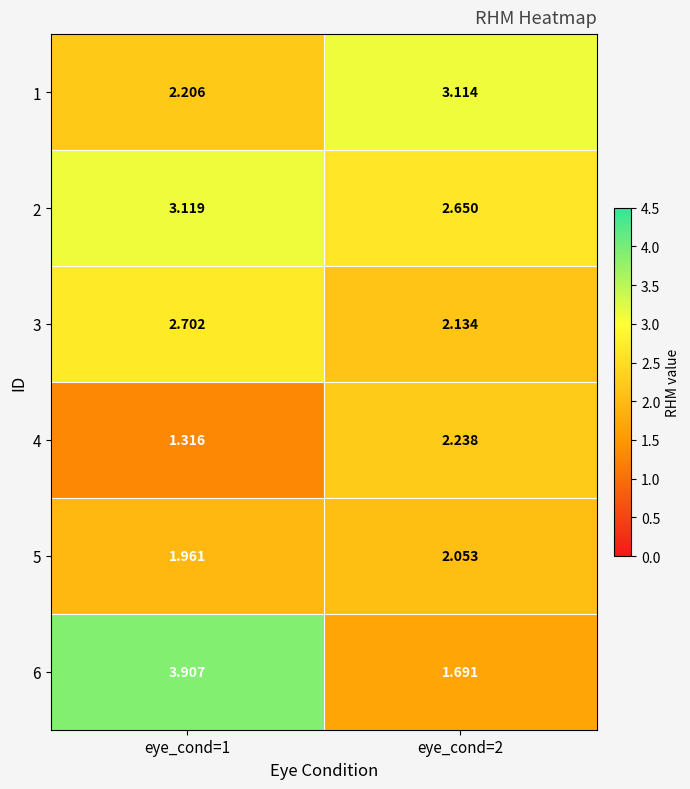

Is the value of 3 at eye_cond=2 greater than the value of 6 at eye_cond=1?

No